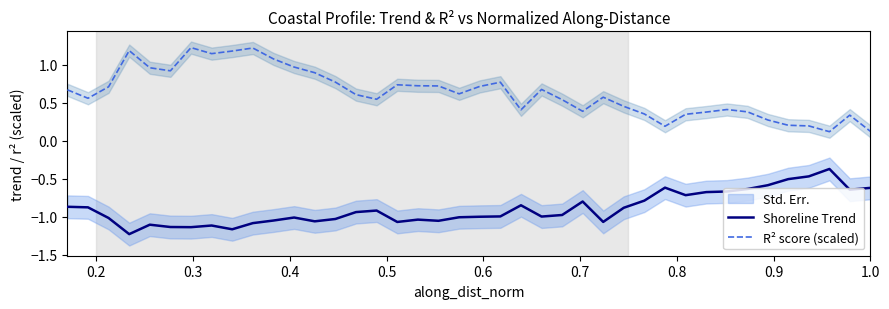

List the series in order of their peak value, lowest first.

Shoreline Trend, R² score (scaled)